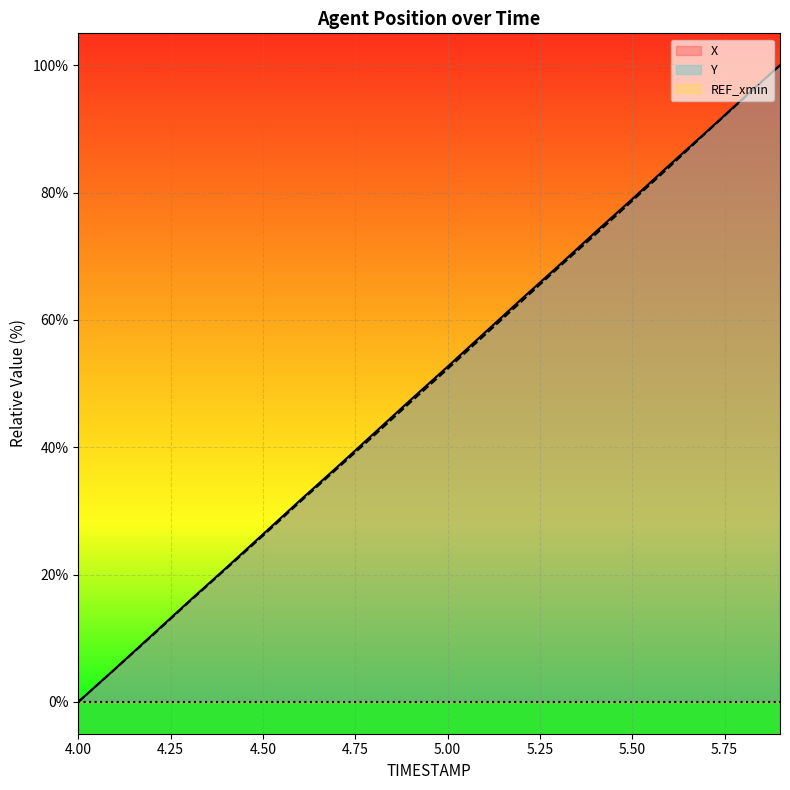

Which series changed the most between 4.8 and 5.2?

X